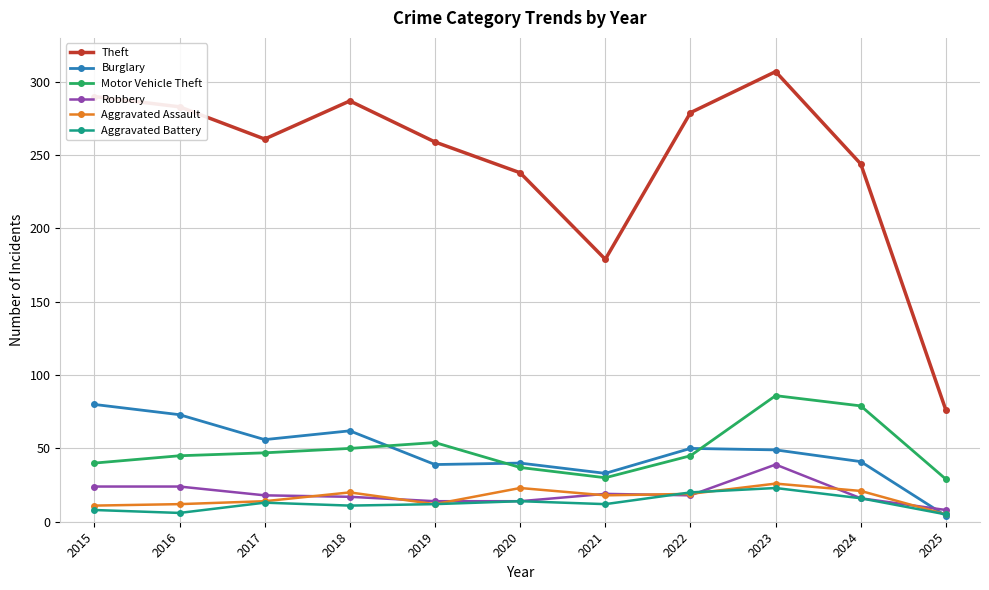

What is the maximum value for Aggravated Battery?

23